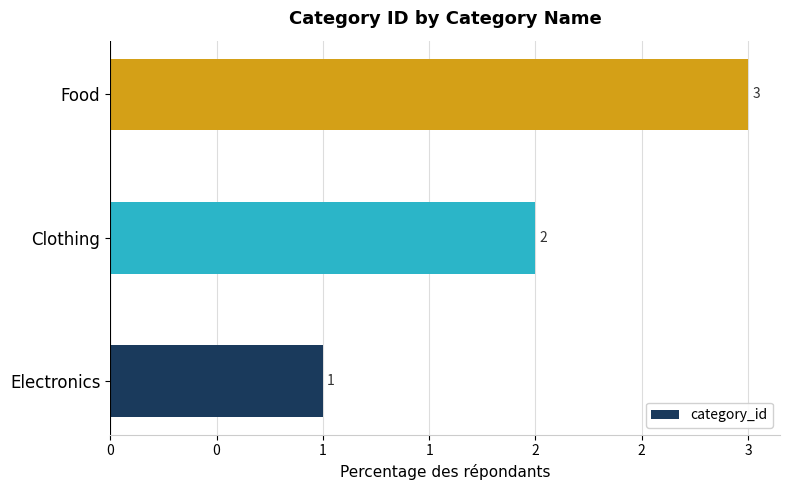

Rank the categories by value from lowest to highest.

Electronics, Clothing, Food